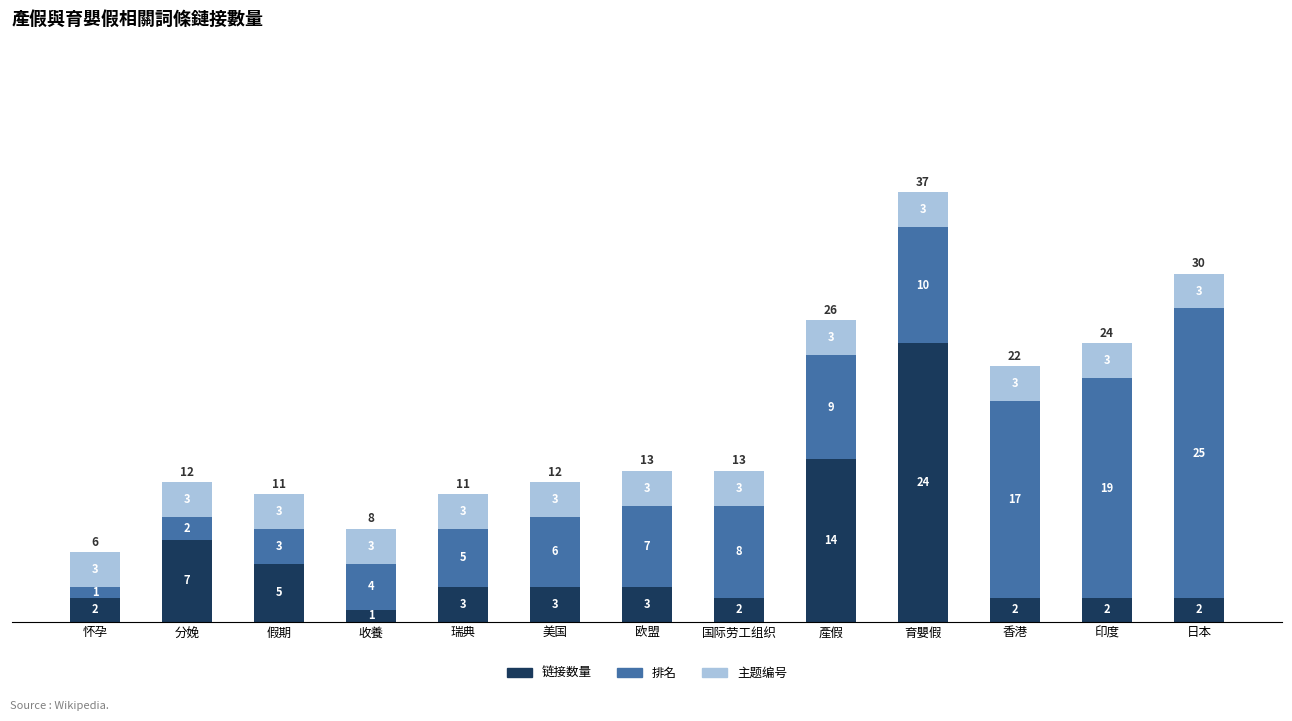

What is the sum of all 链接数量 values?

70